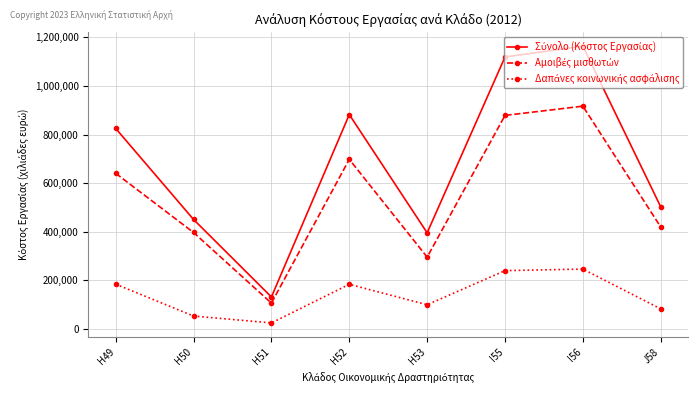

What is the maximum value shown in the chart?

1163990